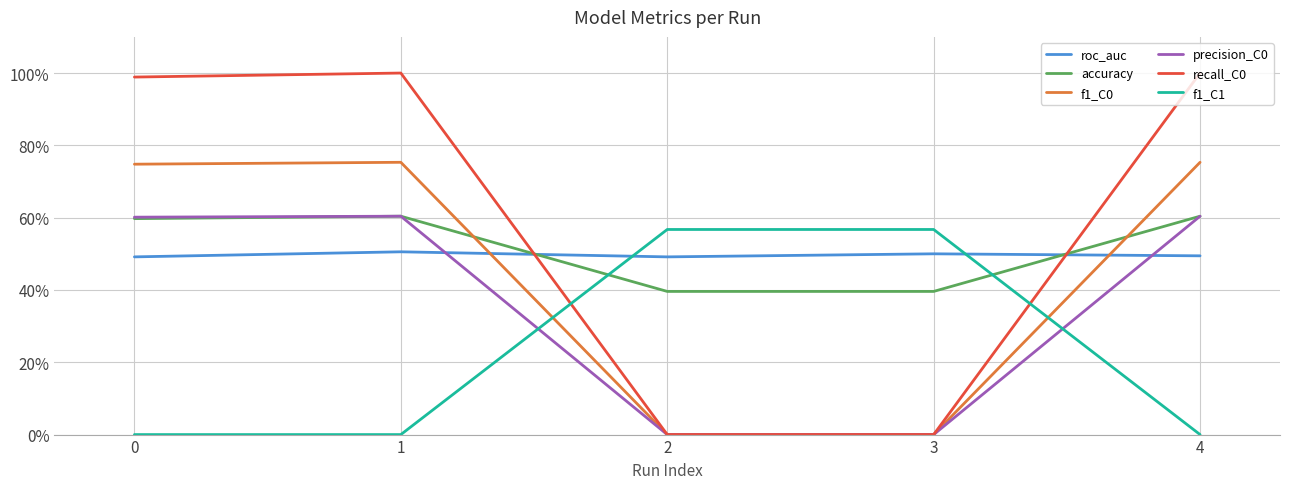

True or false: f1_C1 and recall_C0 cross at least once.

True